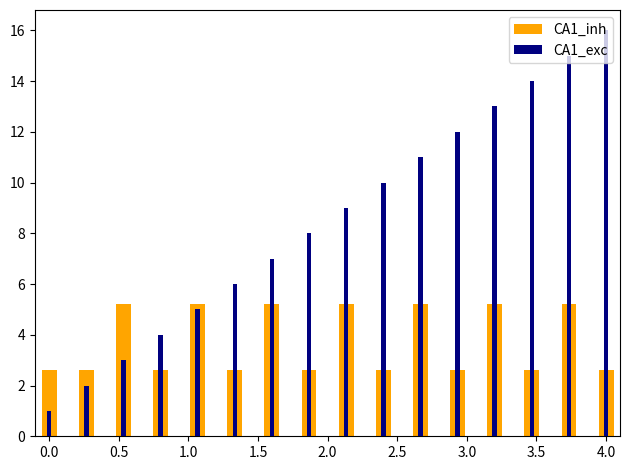

What is the total value across all series at 0.5?

8.2